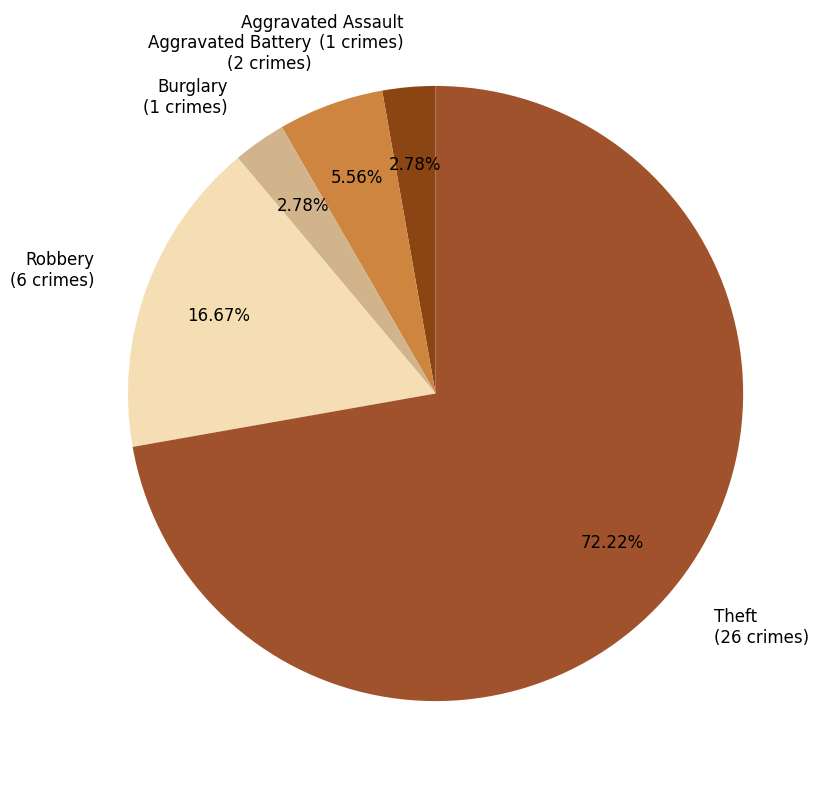

To the nearest percent, what percentage of the pie is Aggravated Assault?

3%